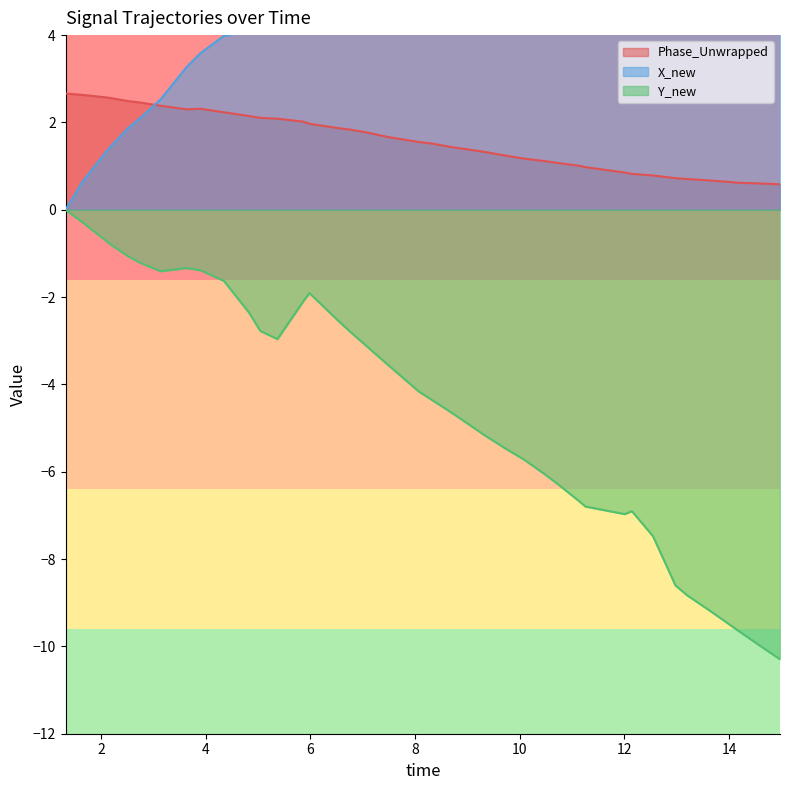

What is the maximum value for Phase_Unwrapped?

2.7